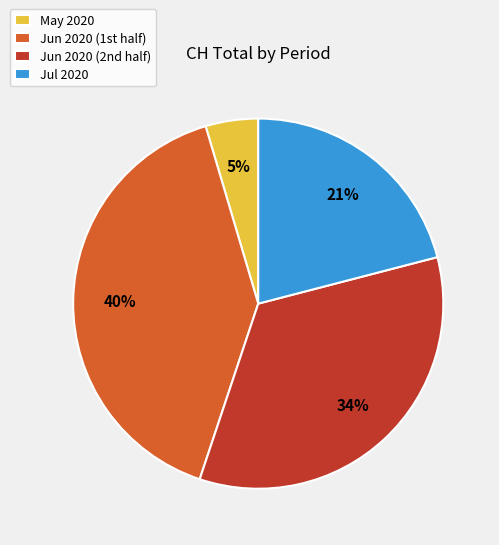

To the nearest percent, what is the average slice percentage?

25%